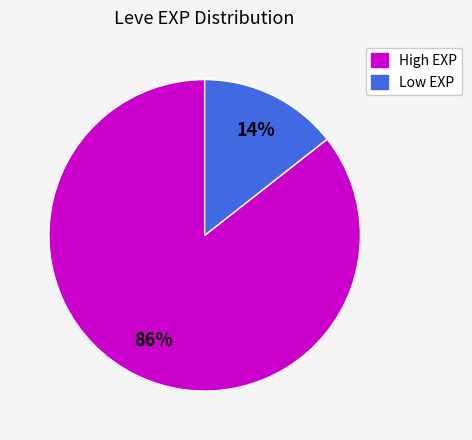

Does any single category account for the majority?

Yes